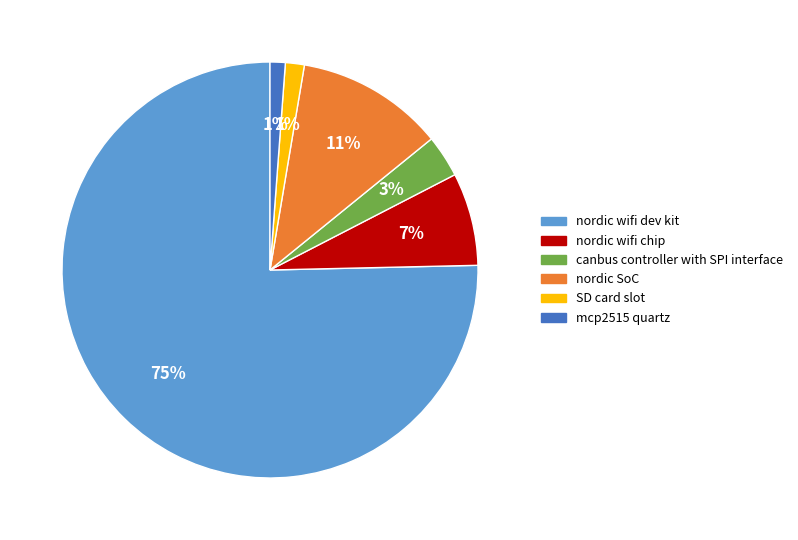

To the nearest percent, what portion does canbus controller with SPI interface represent?

3%